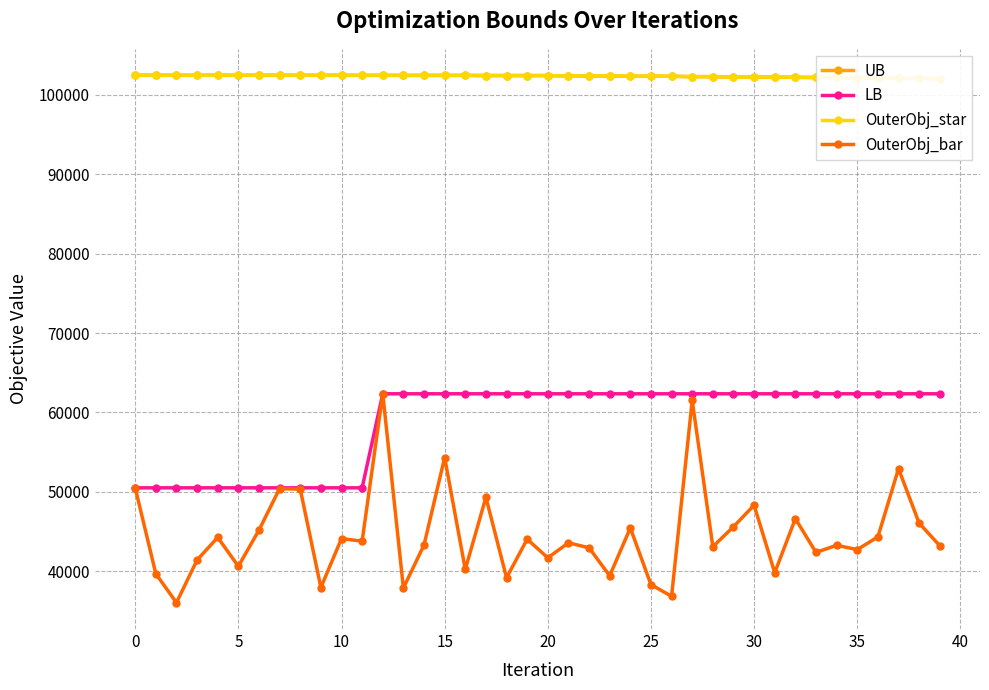

What is the lowest value of the OuterObj_bar series?

36041